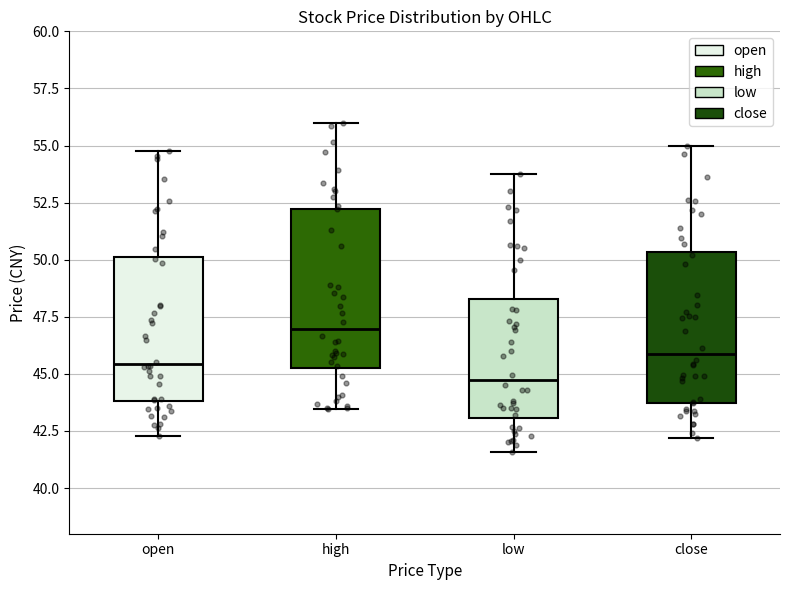

Reading left to right, transcribe this box plot: for each box, give where its median line is, the range the box spans, and where its two whiskers end, as read against the y-axis. The values are not printed on the chart, so give them approximately, as read against the axis.

open: median 45.5, box 44.0 to 50.0, whiskers 42.5 to 55.0
high: median 47.0, box 45.0 to 52.0, whiskers 43.5 to 56.0
low: median 44.5, box 43.0 to 48.5, whiskers 41.5 to 53.5
close: median 46.0, box 43.5 to 50.5, whiskers 42.0 to 55.0